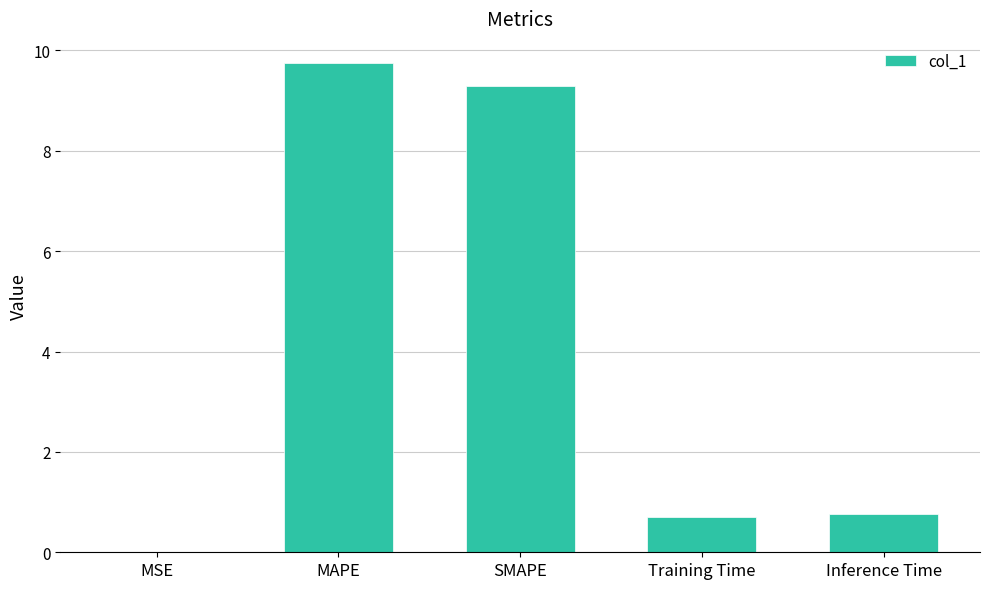

What is the greatest value displayed?

9.7